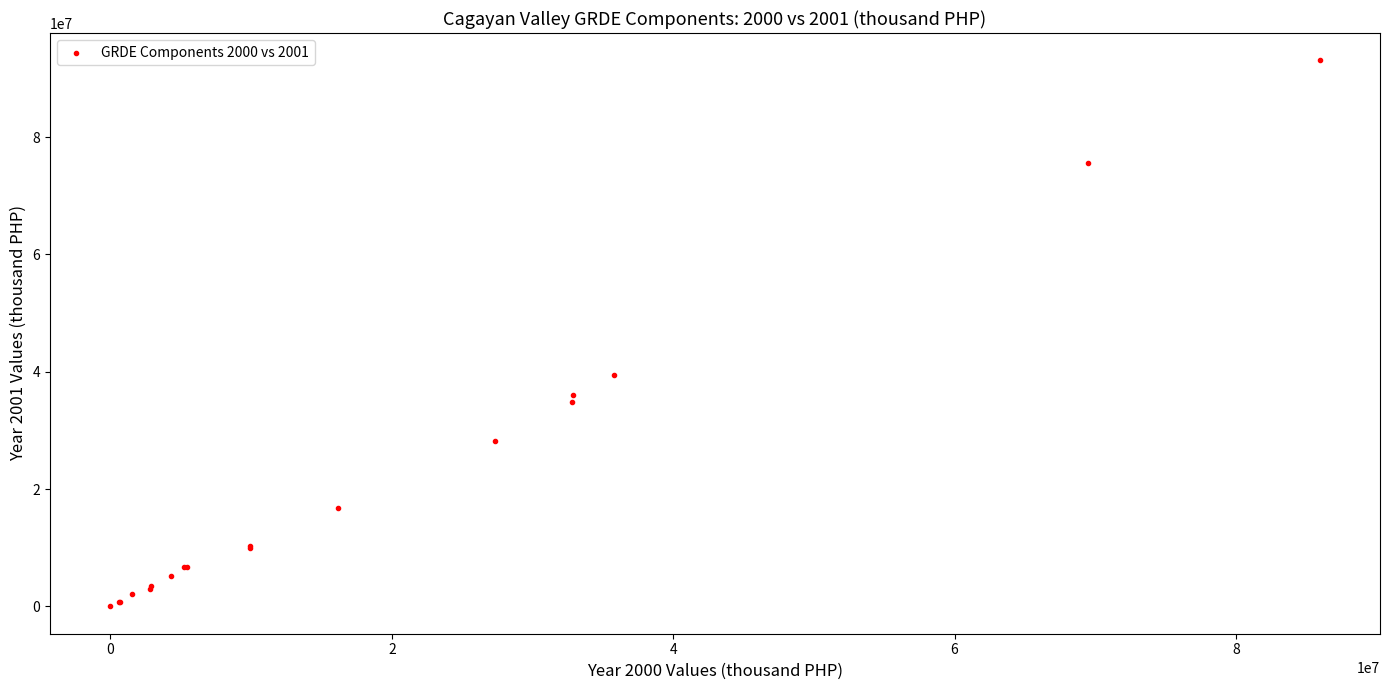

What Y value in the scatter plot is closest to 46552334?

39530255.8